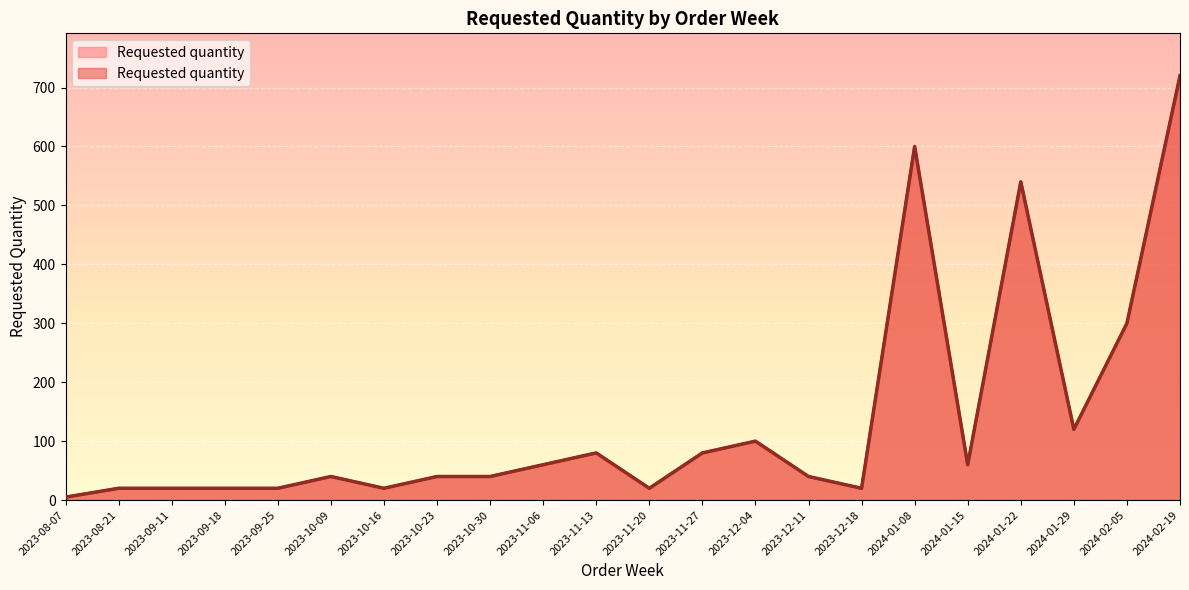

Between 2024-01-29 and 2023-10-09, which is larger?

2024-01-29